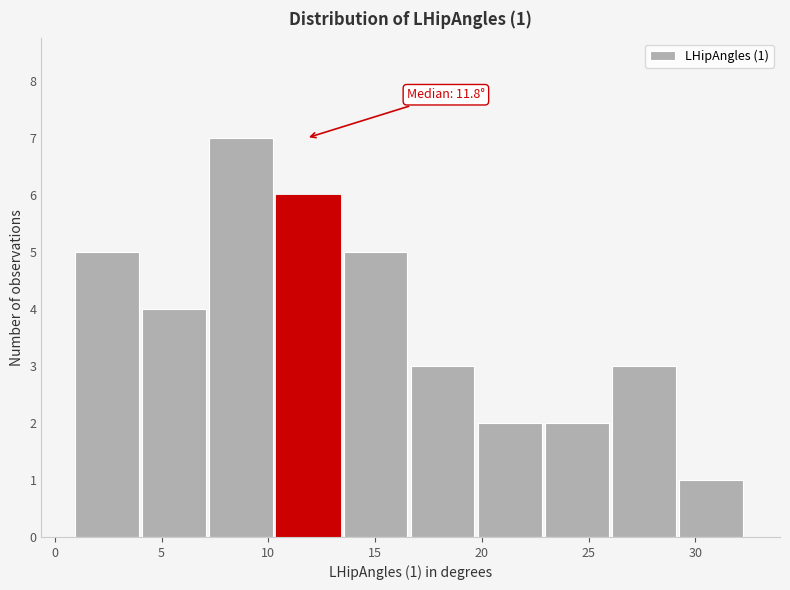

Over which range of the x-axis is the bar tallest?

7.0 to 10.5